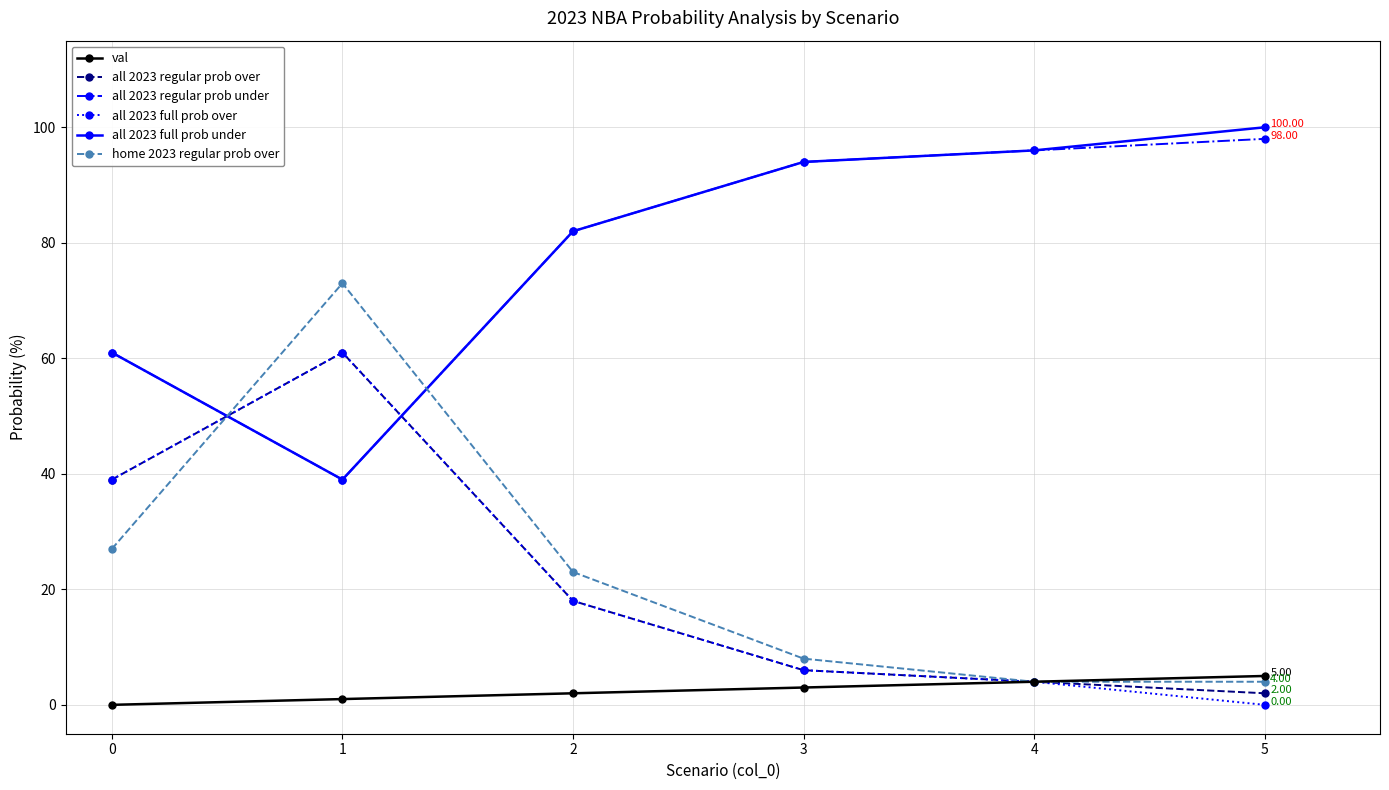

What is the difference between the second highest and second lowest values in the all 2023 regular prob under series?

35